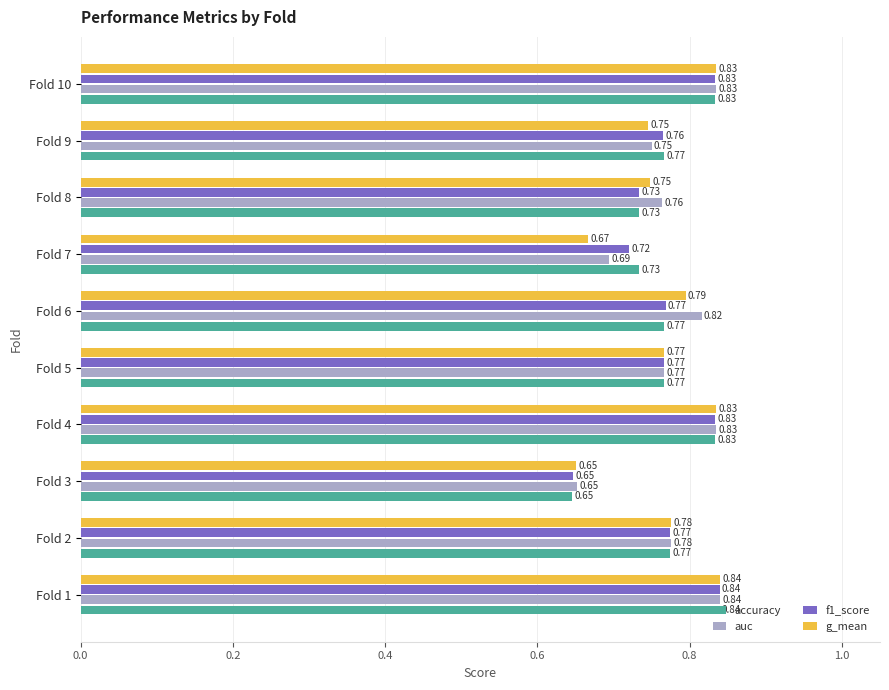

What are all the series names shown in the legend?

accuracy, auc, f1_score, g_mean